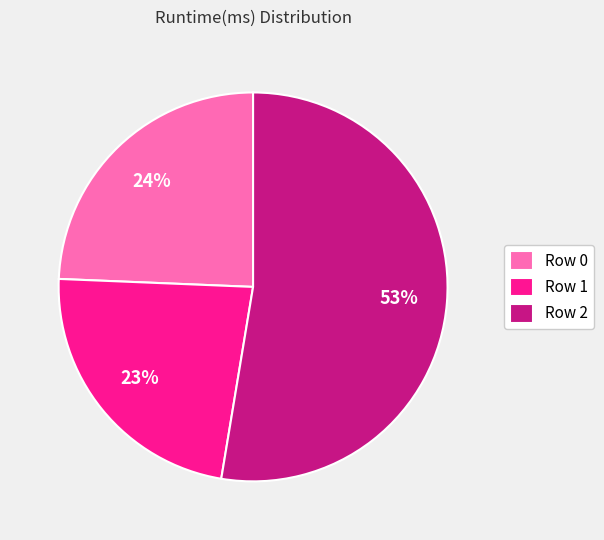

What is the largest slice in the pie chart?

Row 2